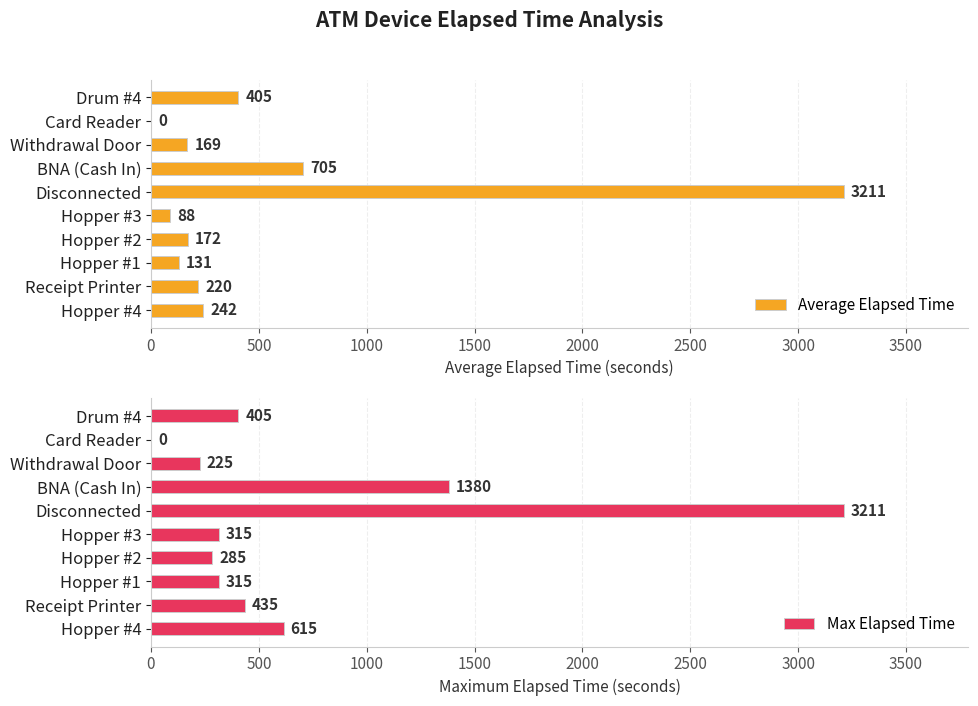

What is the highest value of the Average Elapsed Time series?

3211.0